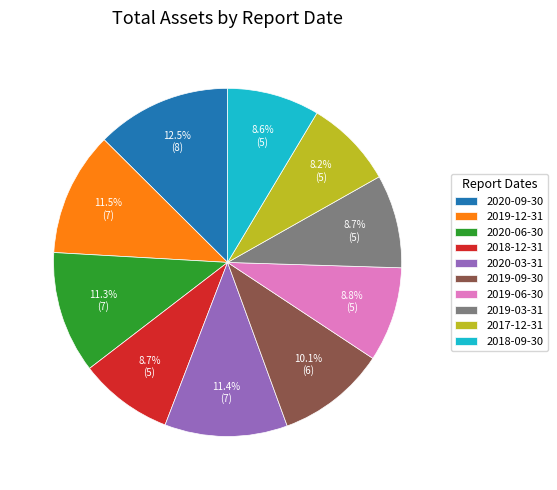

How many segments does this pie chart have?

10